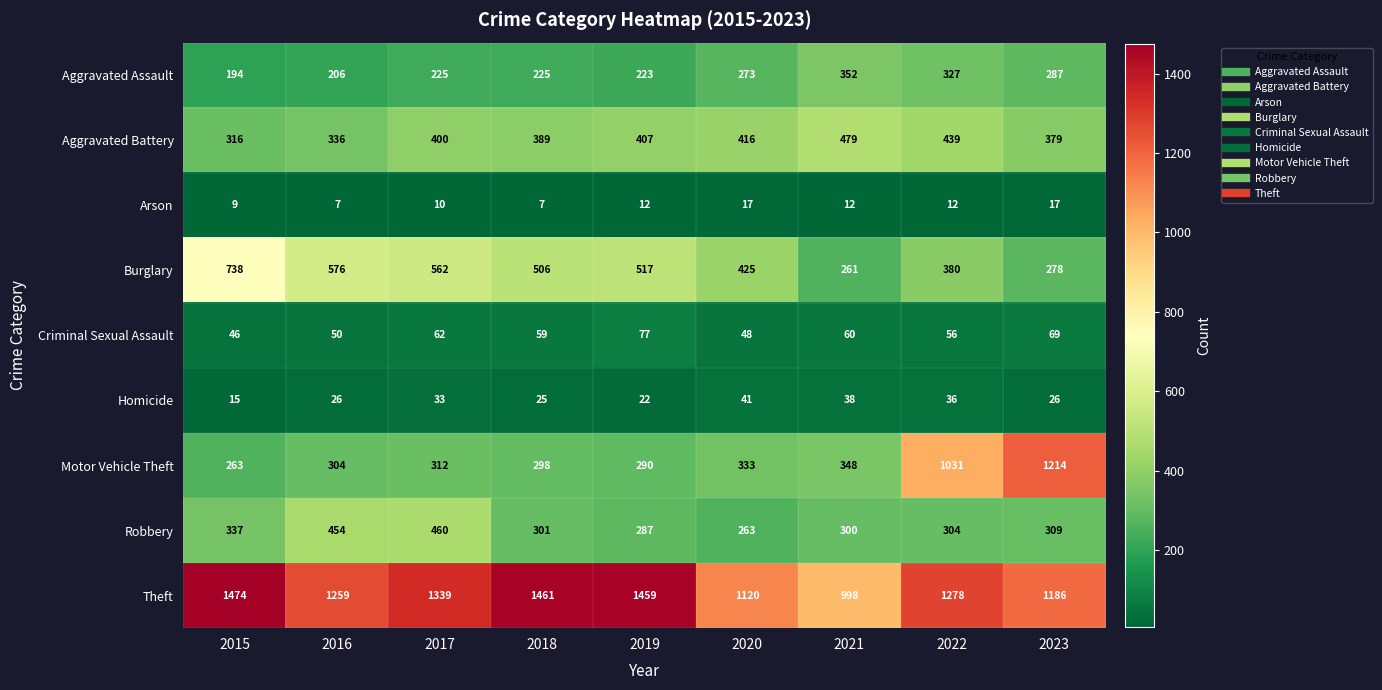

What is the difference between the maximum and minimum values in the Aggravated Battery series?

163